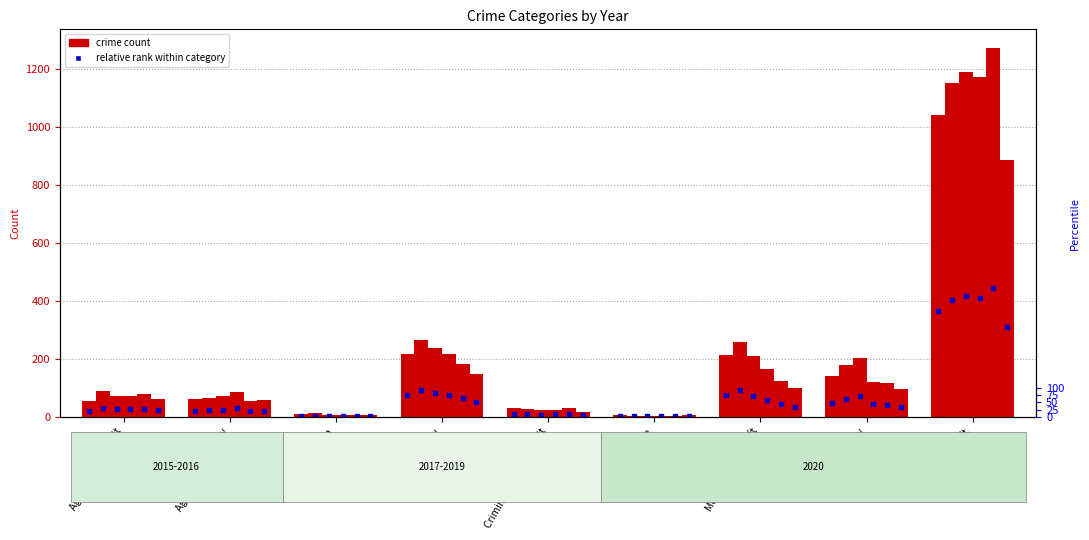

At which label does 2018 first exceed 86?

Burglary